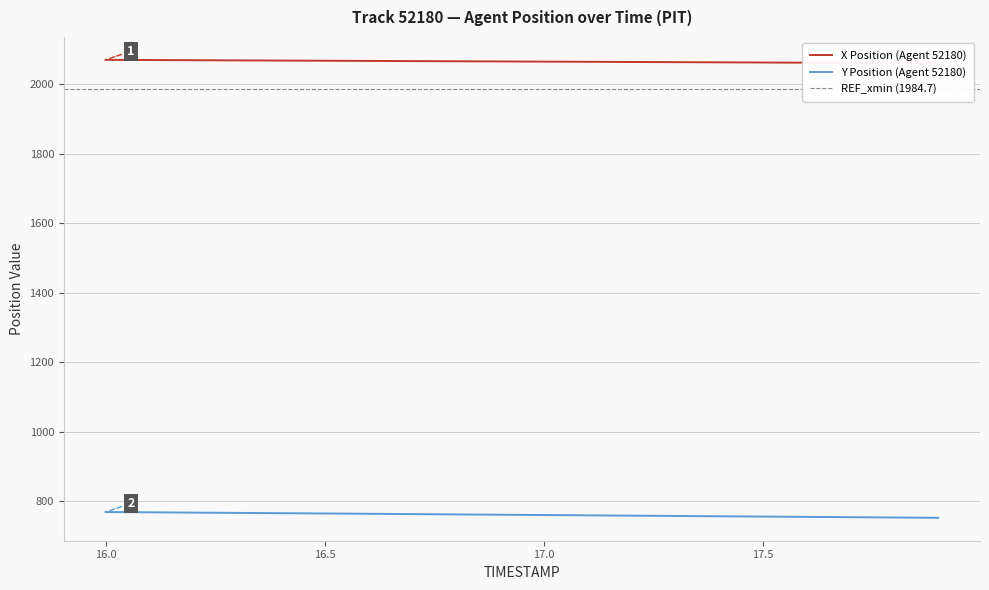

The value of Y Position (Agent 52180) at 16.5 is 1327.8. True or false?

False